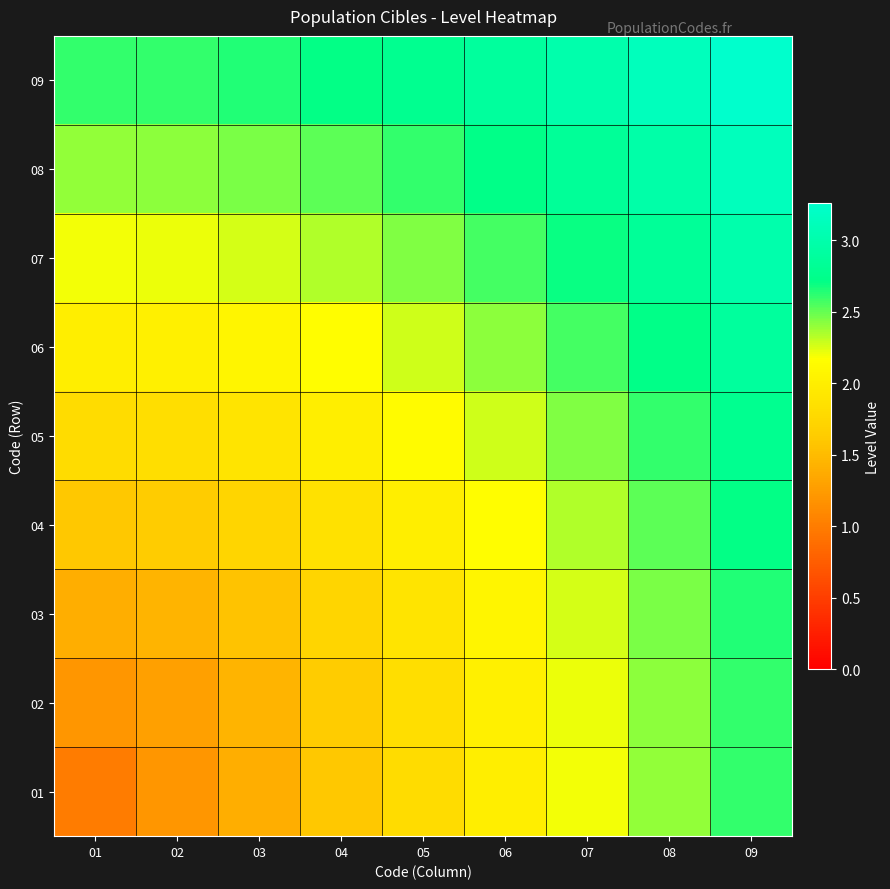

Rank the series by their maximum value, from highest to lowest.

09, 08, 07, 06, 05, 04, 03, 02, 01